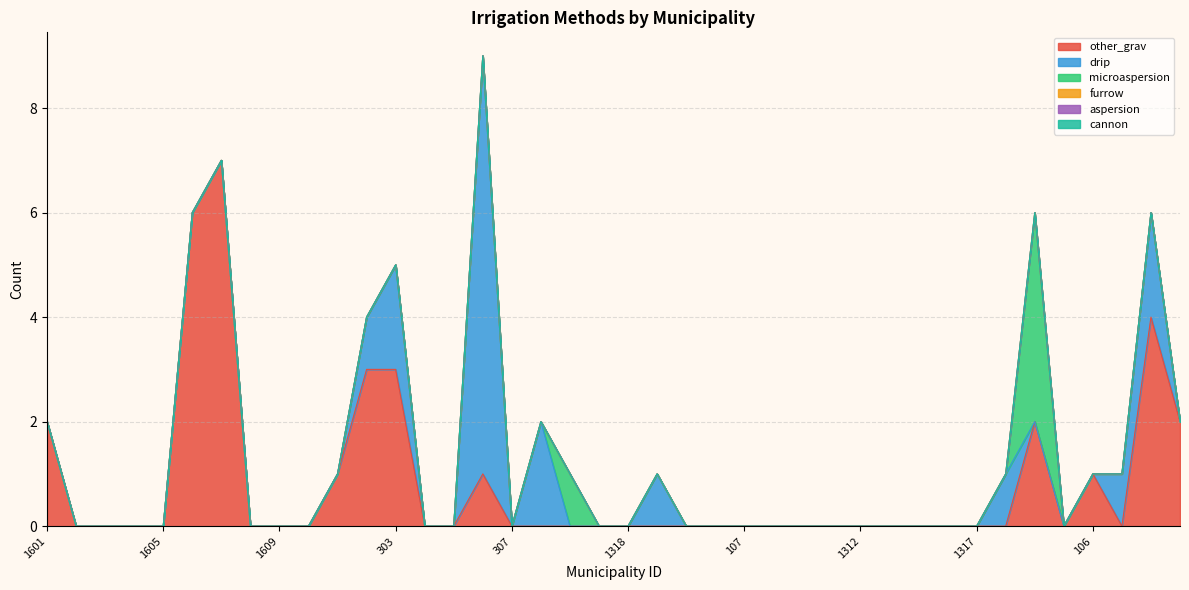

At how many categories does at least one series exceed 3?

5